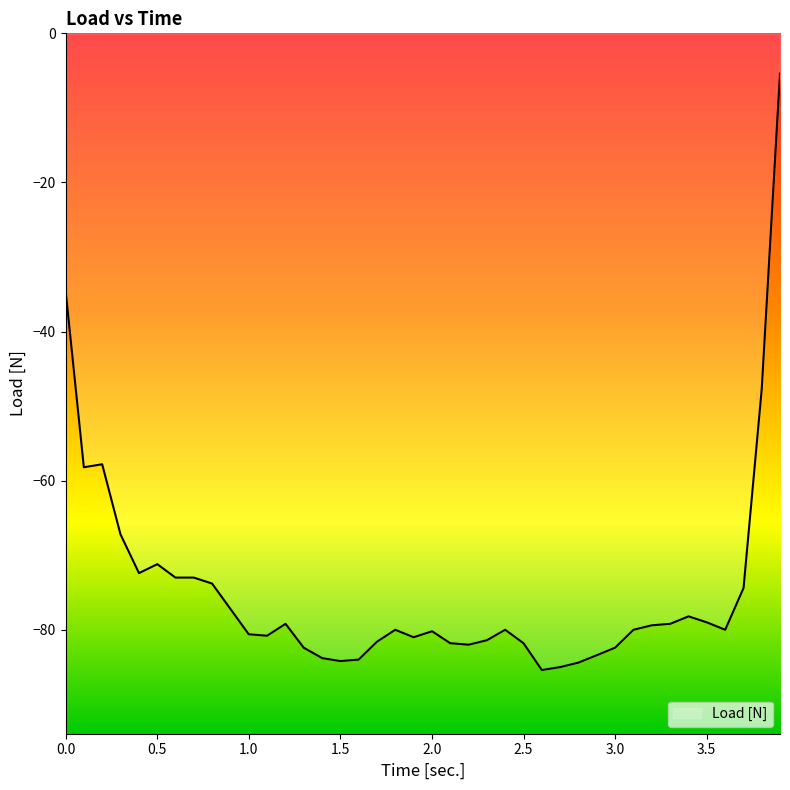

Is this an area chart (filled region under the line)?

No